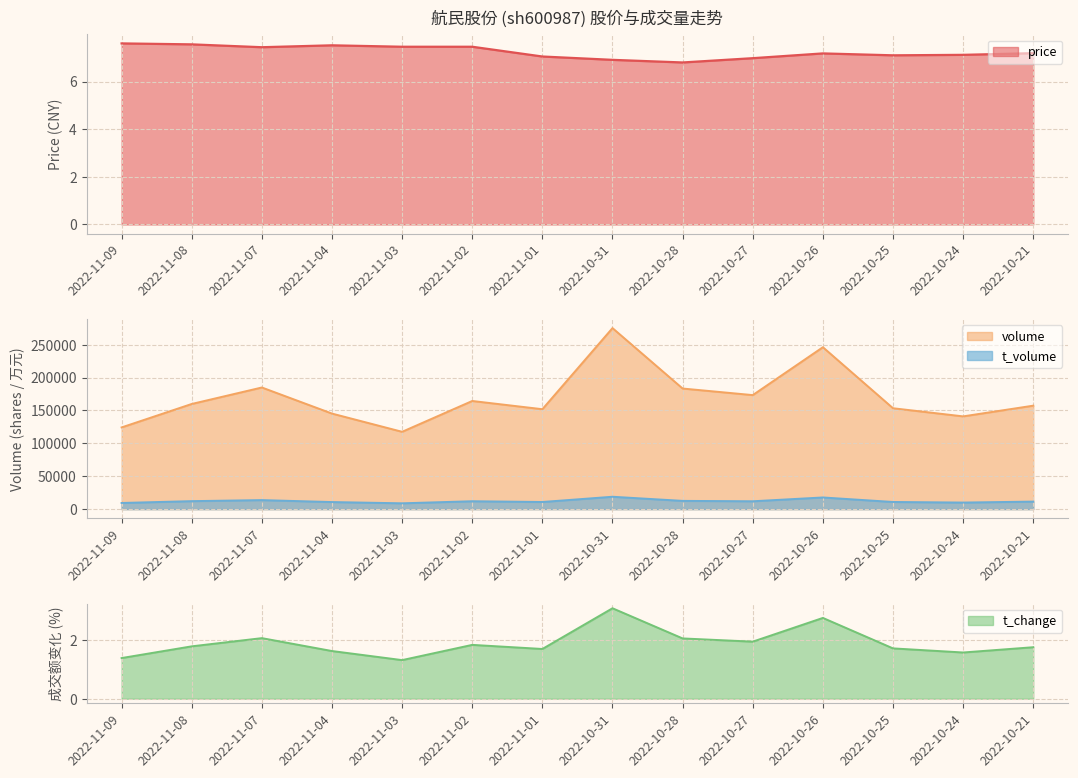

True or false: volume and t_volume intersect in this chart.

False